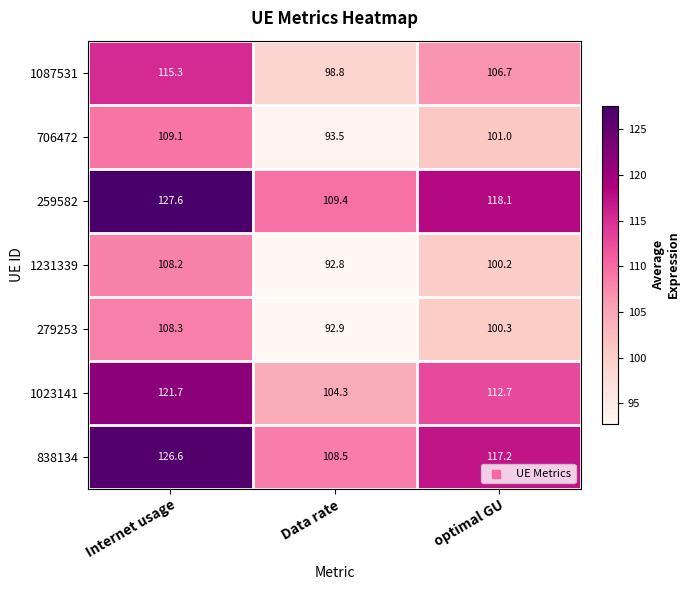

Reading left to right, transcribe all the data shown in this chart.

1087531: Internet usage=115.3	Data rate=98.8	optimal GU=106.7
706472: Internet usage=109.1	Data rate=93.5	optimal GU=101.0
259582: Internet usage=127.6	Data rate=109.4	optimal GU=118.1
1231339: Internet usage=108.2	Data rate=92.8	optimal GU=100.2
279253: Internet usage=108.3	Data rate=92.9	optimal GU=100.3
1023141: Internet usage=121.7	Data rate=104.3	optimal GU=112.7
838134: Internet usage=126.6	Data rate=108.5	optimal GU=117.2